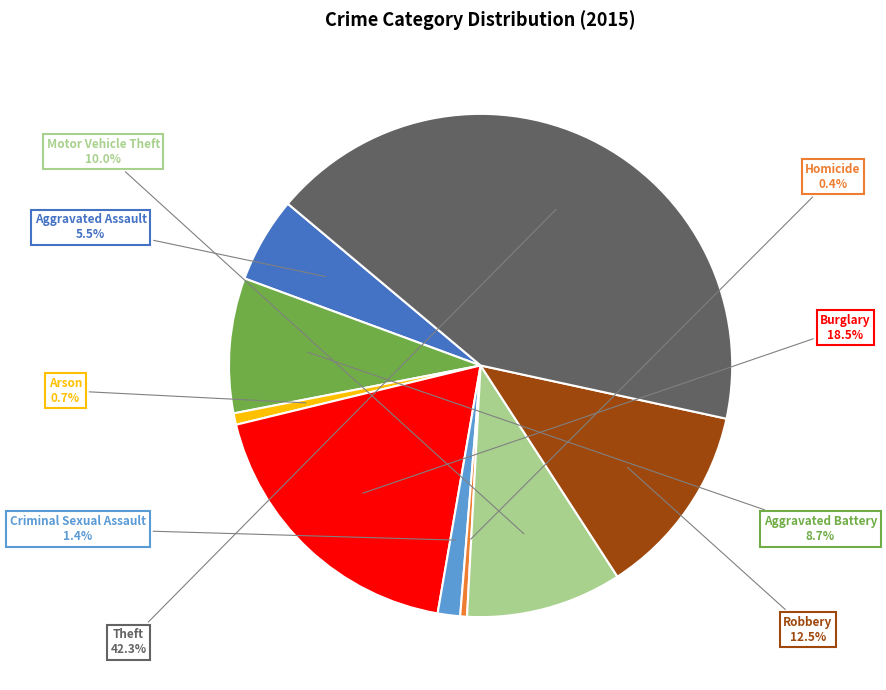

Between Theft and Arson, which is larger?

Theft